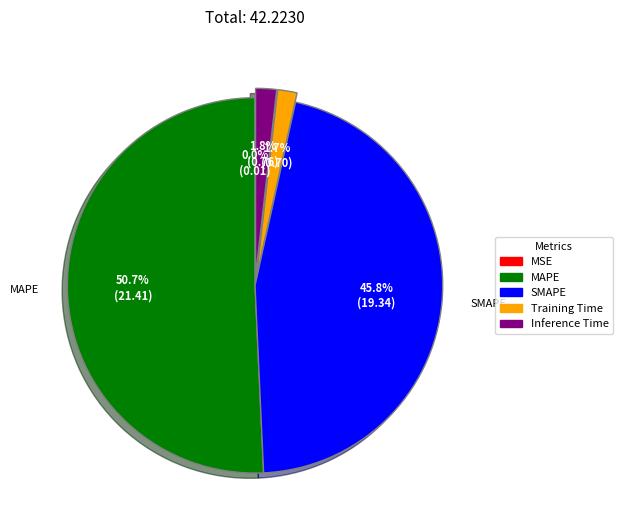

What is the majority slice?

MAPE